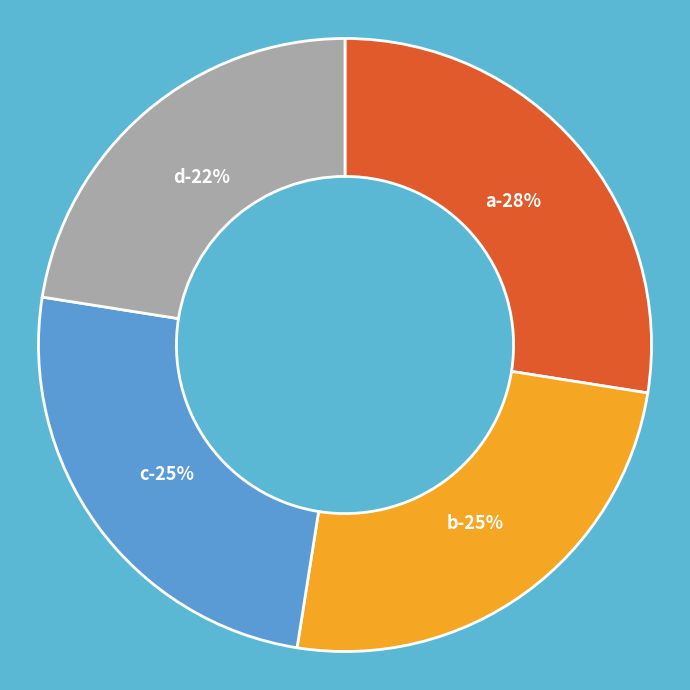

The a slice represents 28% of the pie. True or false?

True